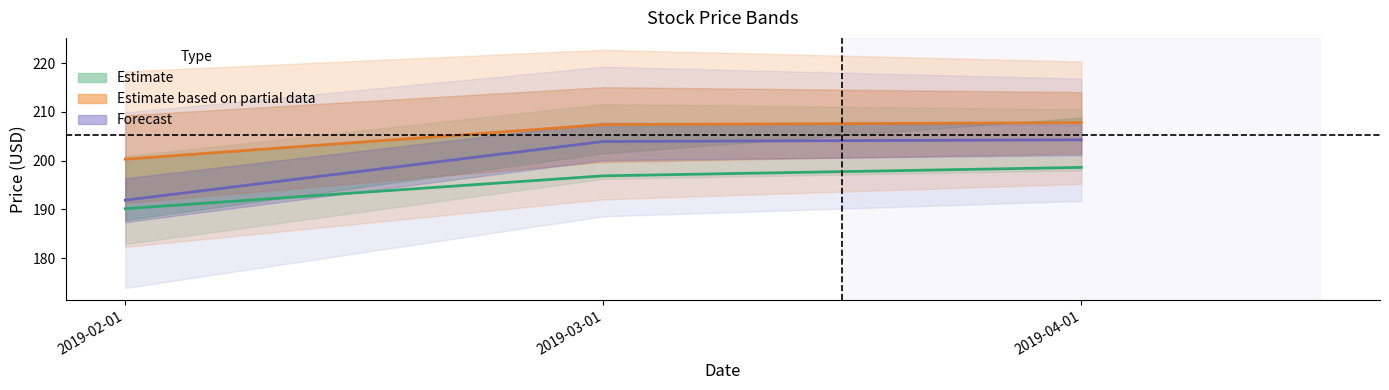

The open series shows 196.9 at 2019-03-01. True or false?

True